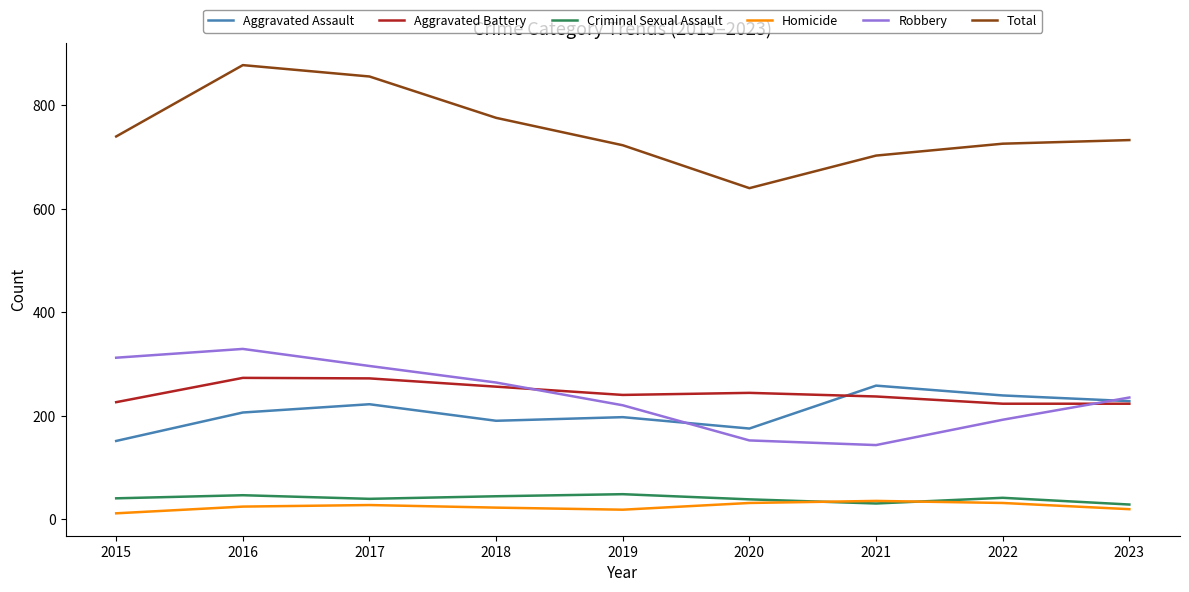

What is the maximum value shown in the chart?

878